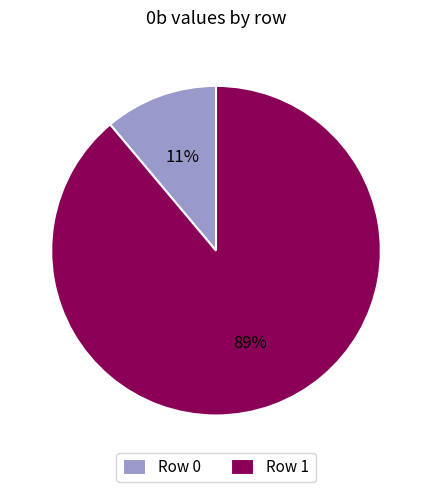

The Row 1 slice represents 89% of the pie. True or false?

True